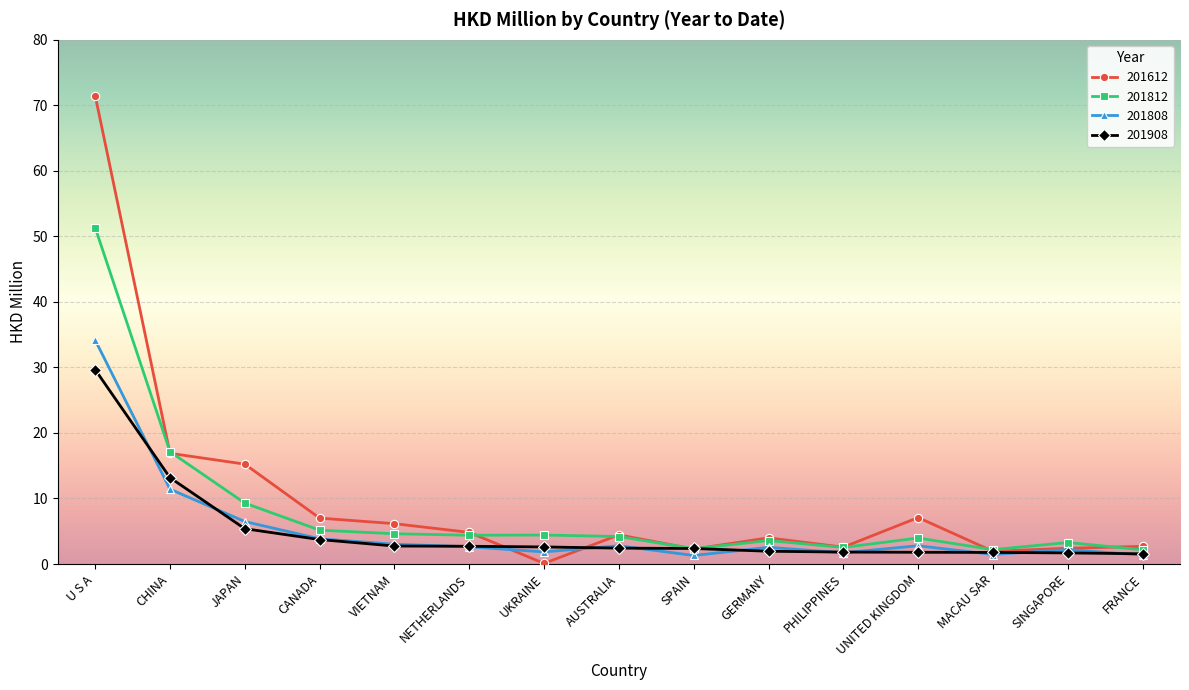

How many lines are shown in the chart?

4